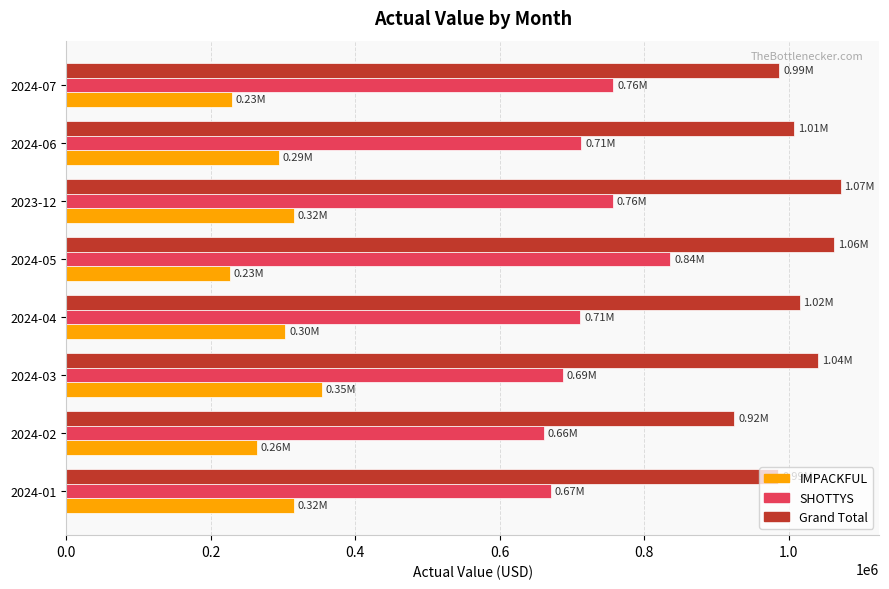

How many distinct data groups are displayed?

3